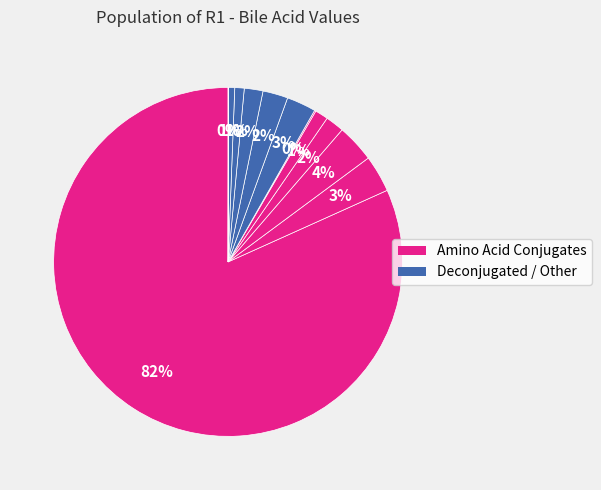

Which category has the smallest portion of the pie?

Gln_CDCA